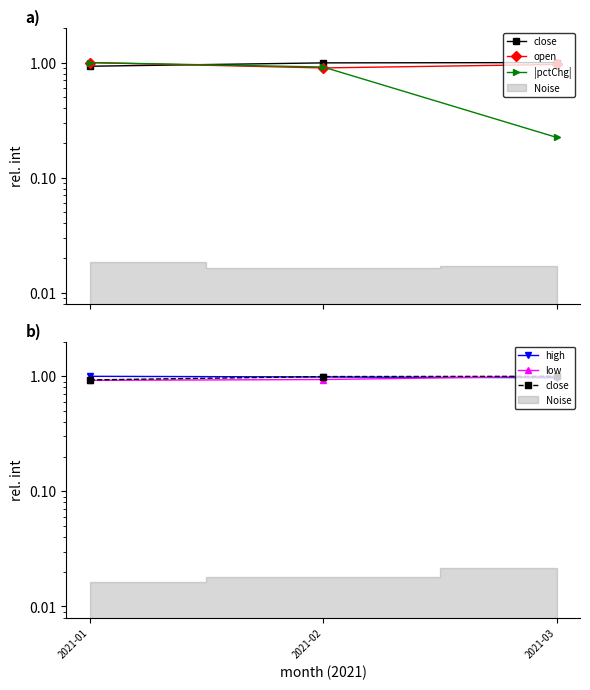

Which series has the widest spread of values?

|pctChg|